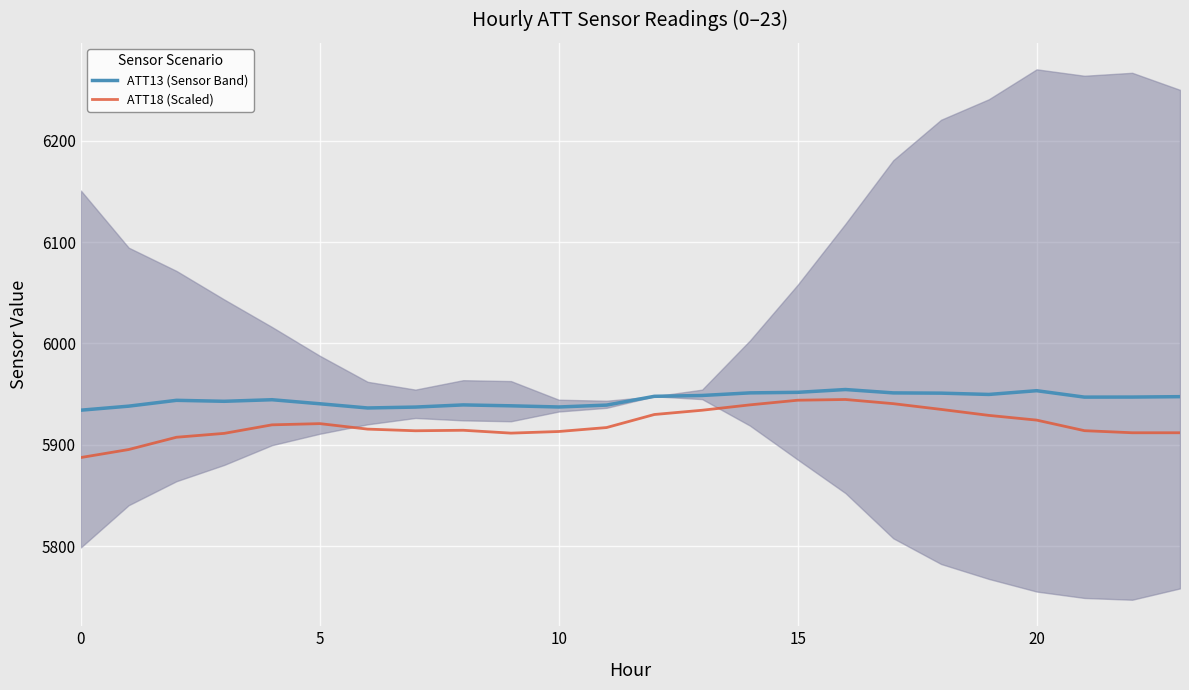

List the series in order of their overall mean, lowest first.

ATT18 (Scaled), ATT13 (Sensor Band)